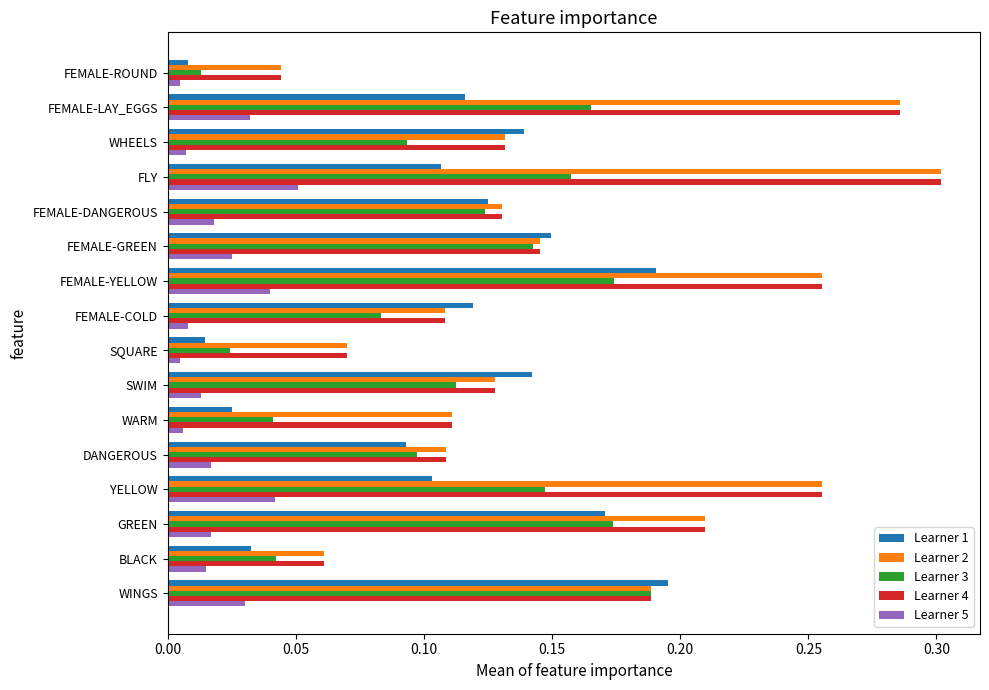

At which category does the chart reach its peak across all series?

FLY